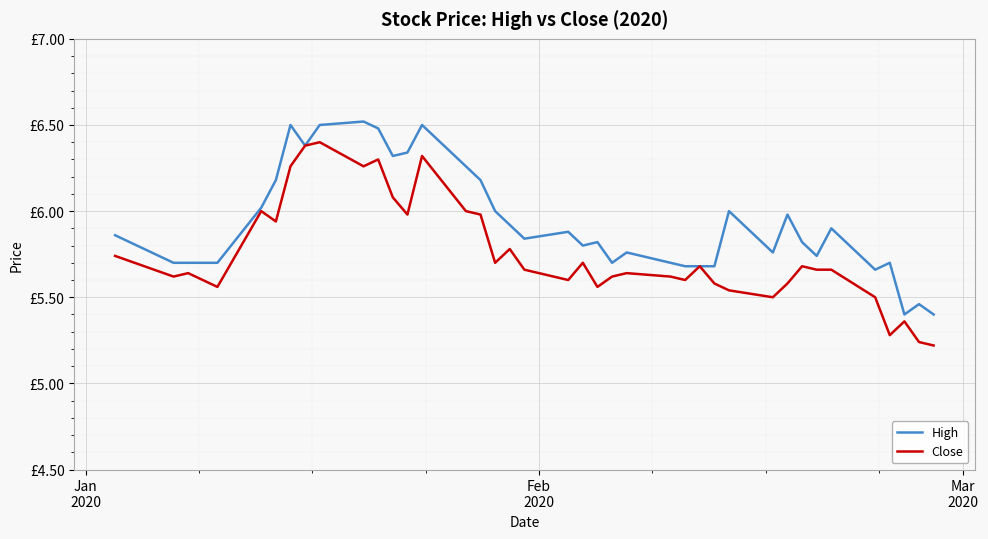

Which series has the largest total across all categories?

High